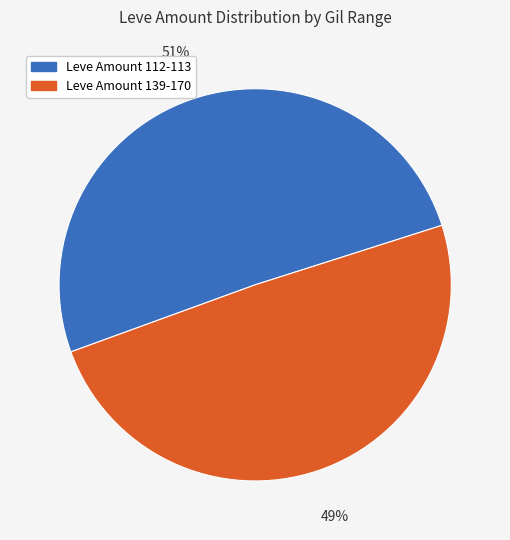

How many slices are in this pie chart?

2